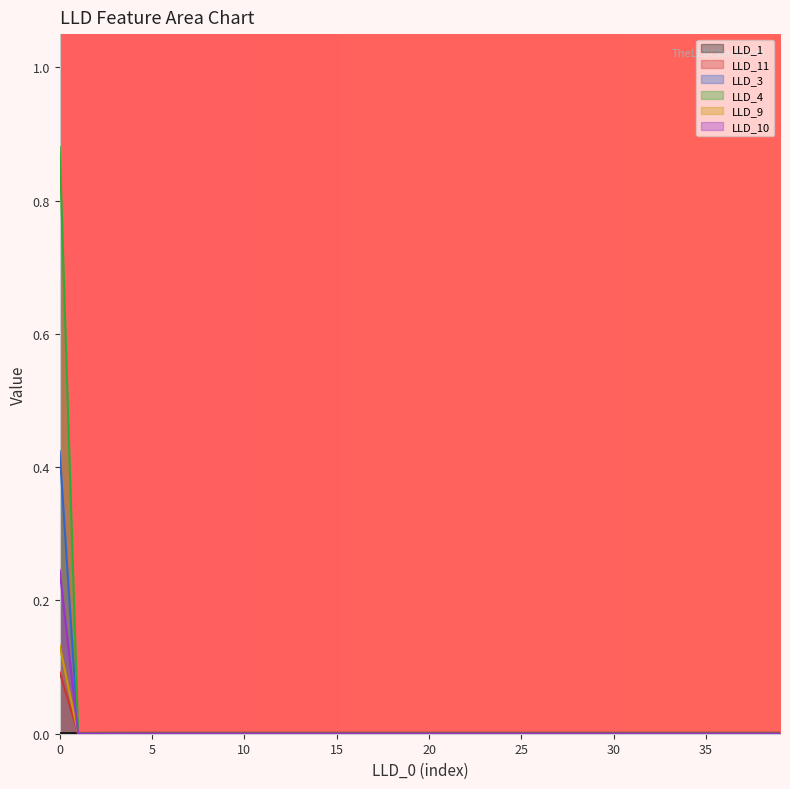

Which series has the largest total across all categories?

LLD_4